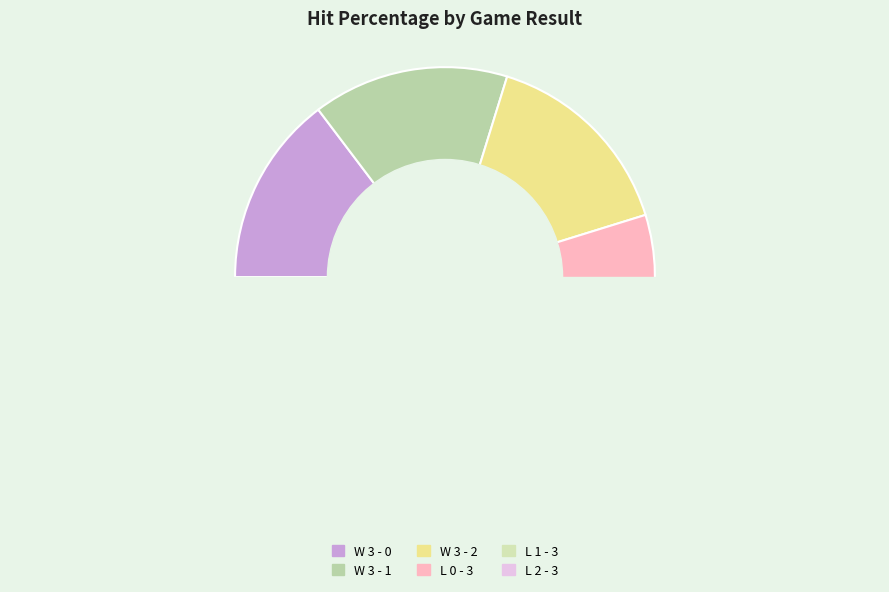

Is there any slice that represents more than half of the pie?

No